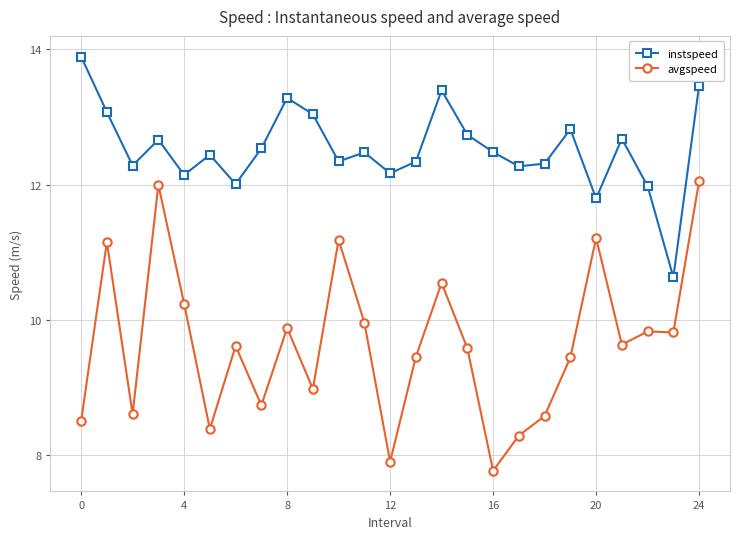

What is the value of the avgspeed point at the 25th from the left?

12.1